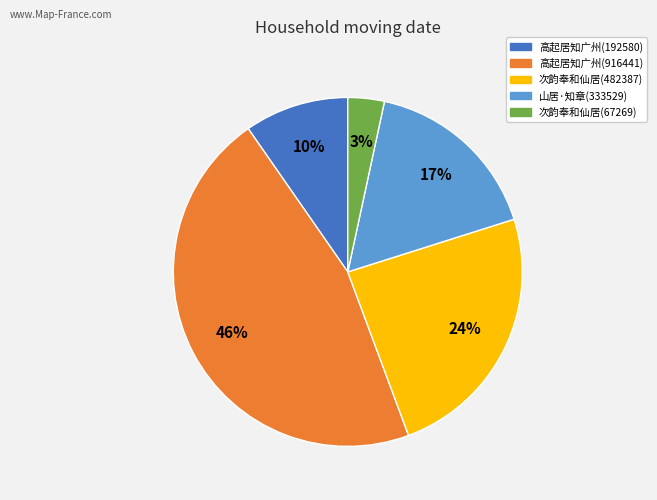

To the nearest percent, what is the average slice percentage?

20%